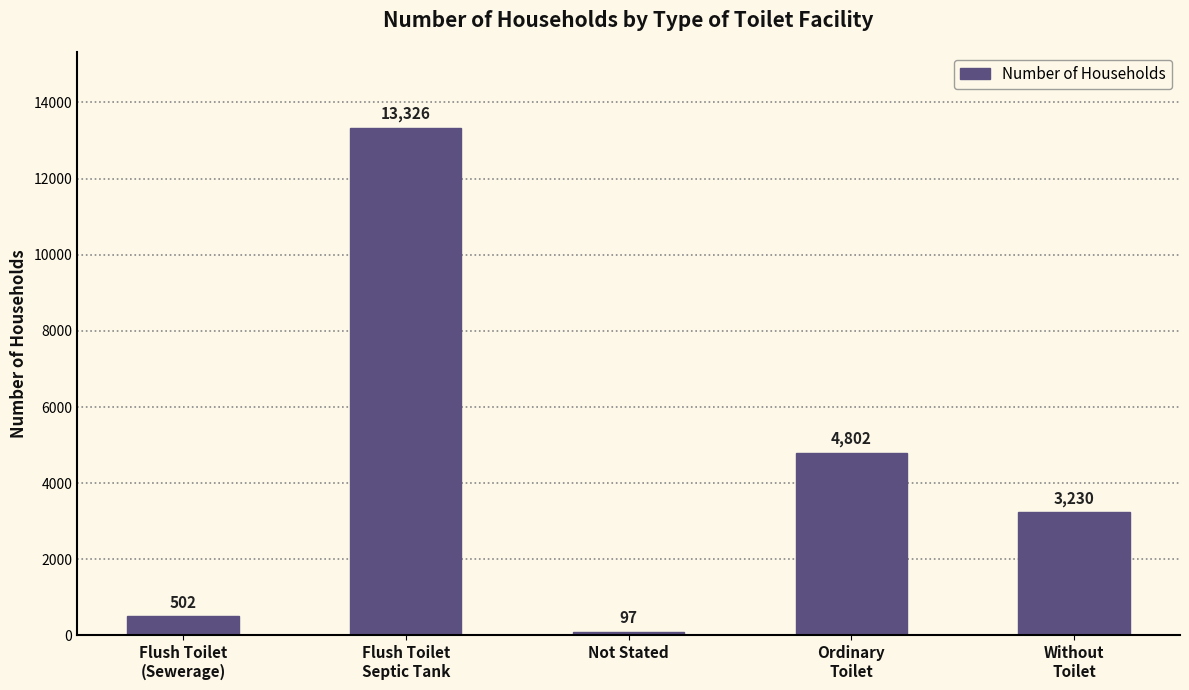

Reading left to right, list all the values displayed in this chart.

502	13326	97	4802	3230